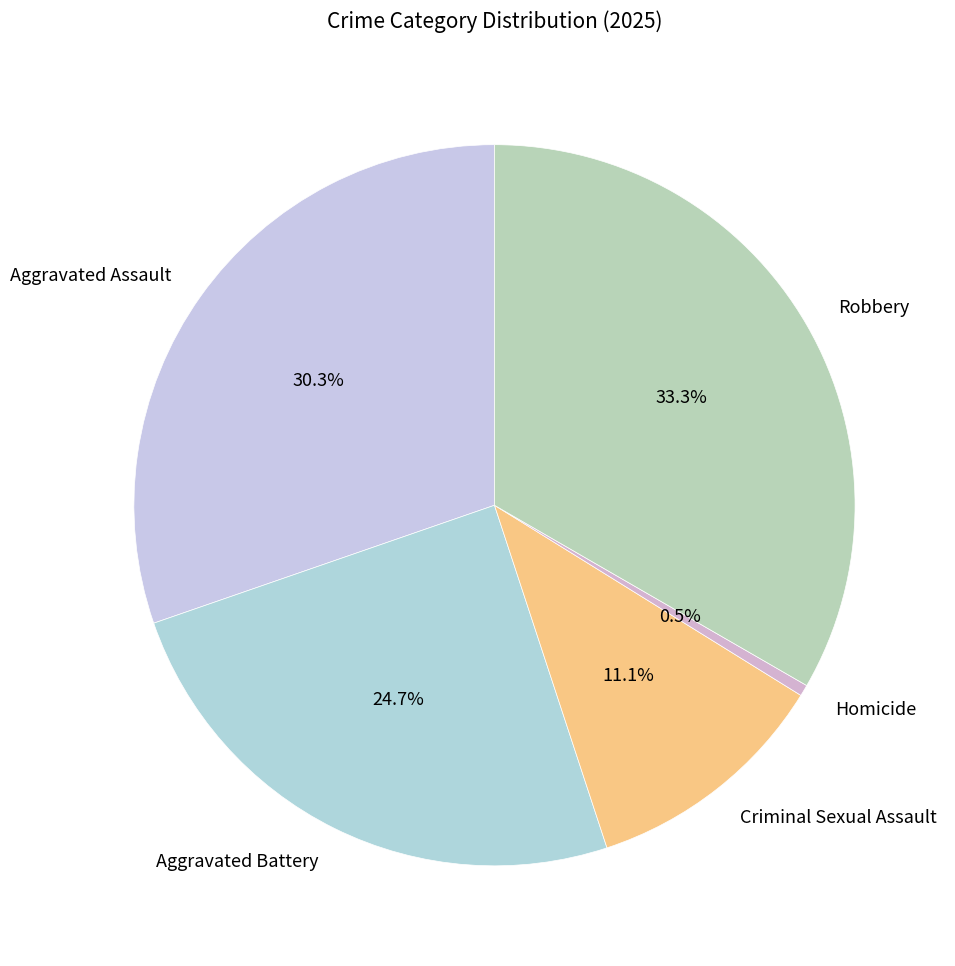

Which slice is the largest?

Robbery